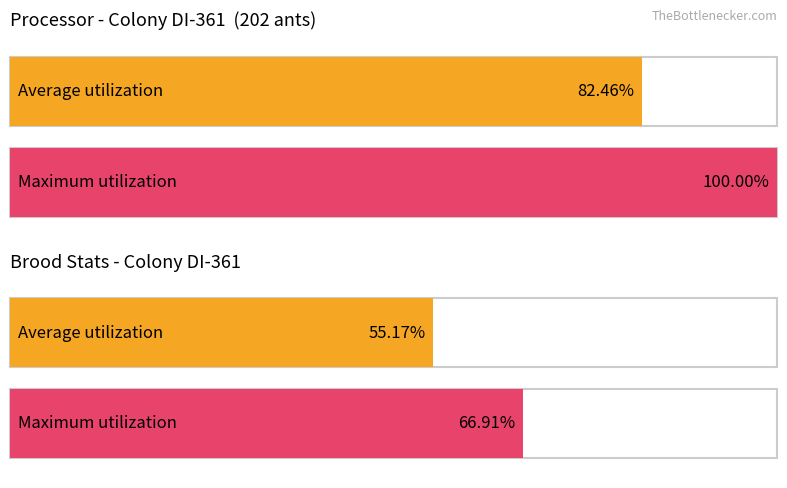

What are all the series names shown in the legend?

Average utilization, Maximum utilization